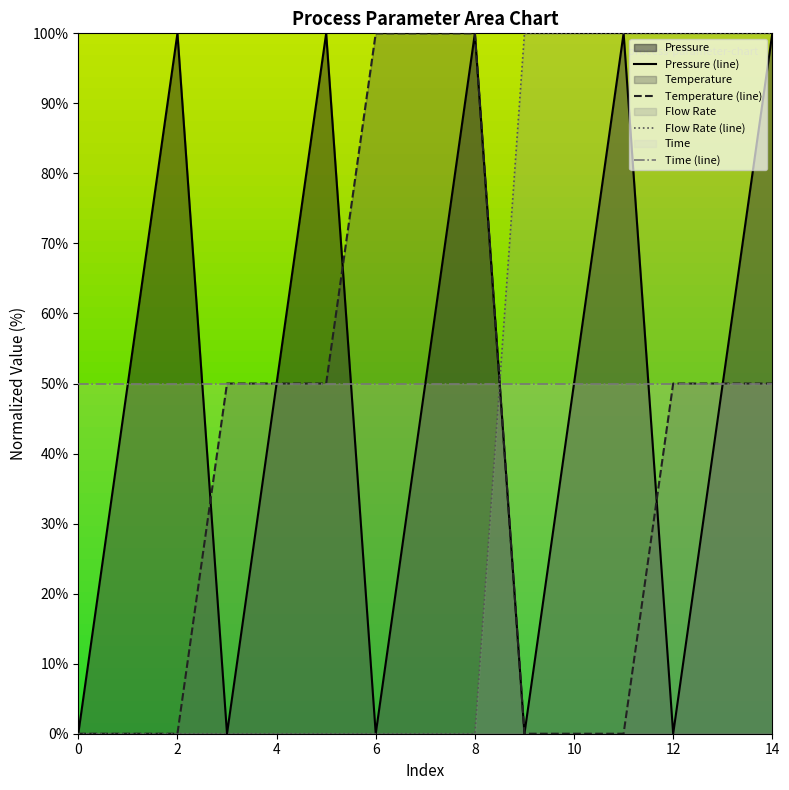

Is it true that Flow Rate (line) equals 57.5 at 10?

False